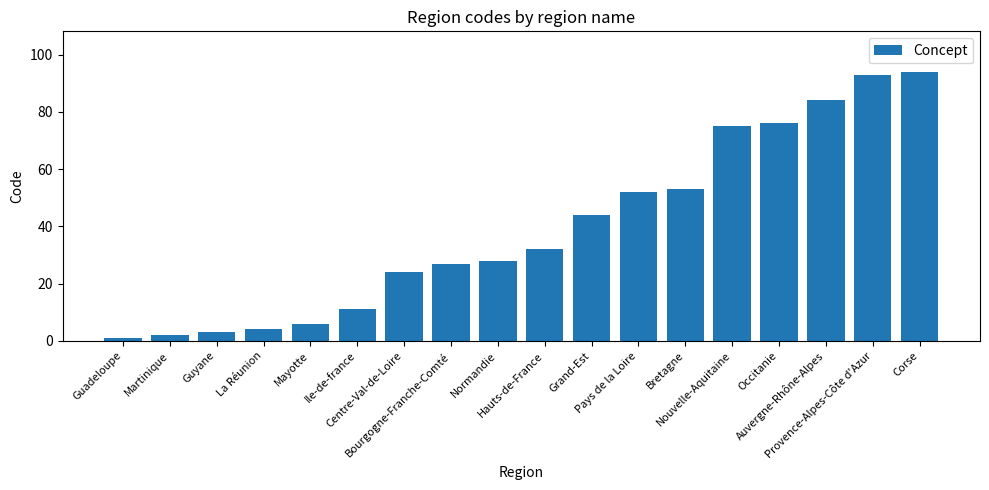

The value at Pays de la Loire is 52. True or false?

True